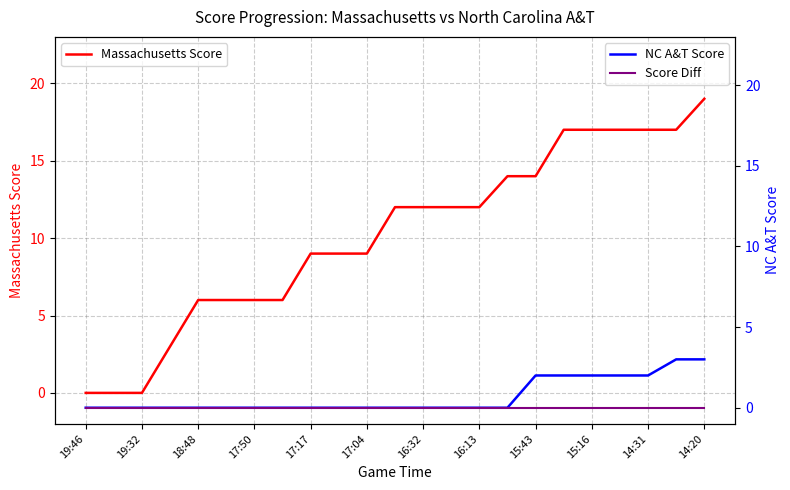

Which series has the largest total across all categories?

Massachusetts Score